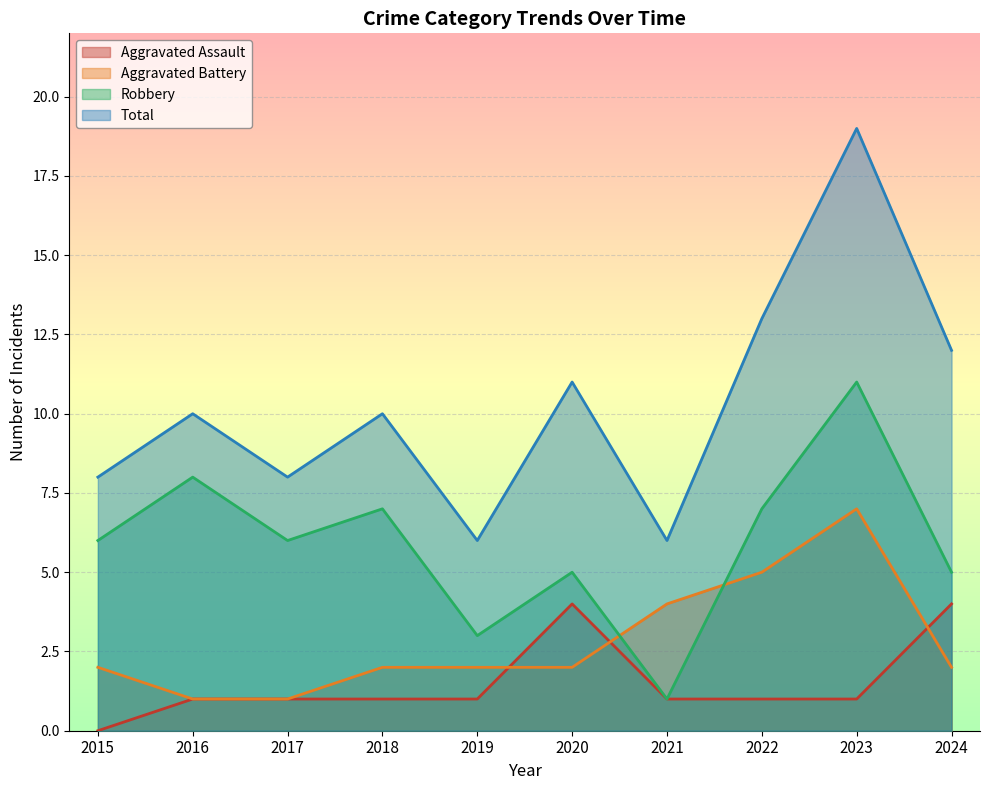

What is the value of the Aggravated Assault point at the 5th from the left?

1